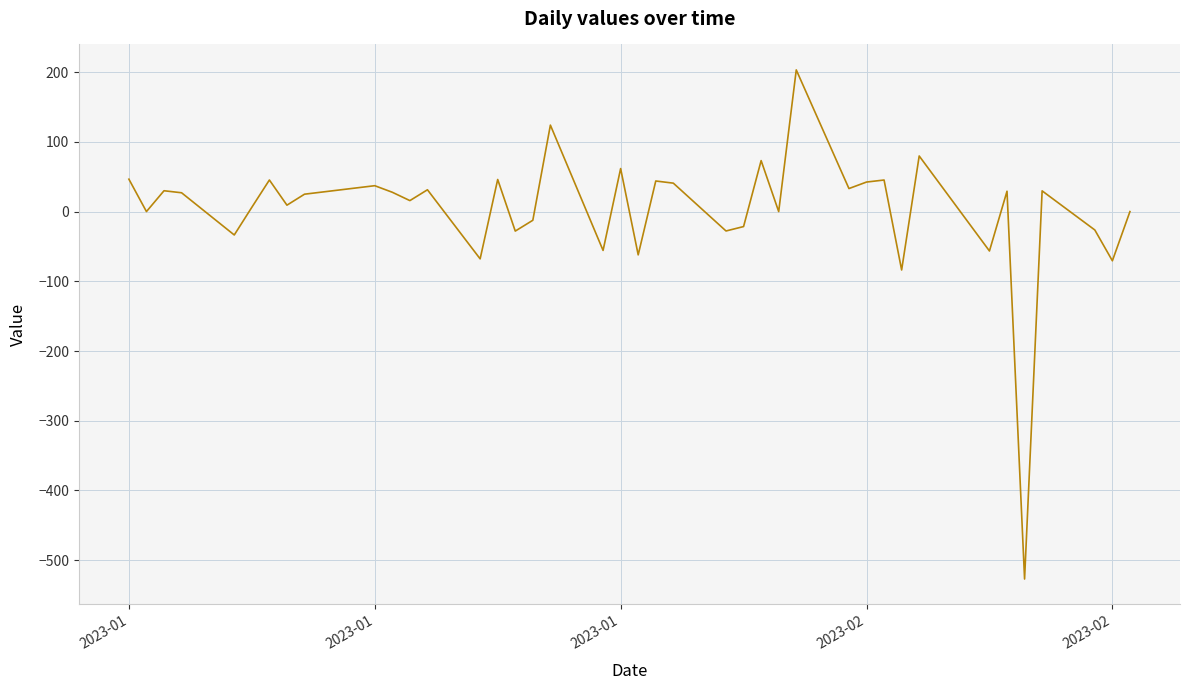

What is the smallest value displayed?

-527.0